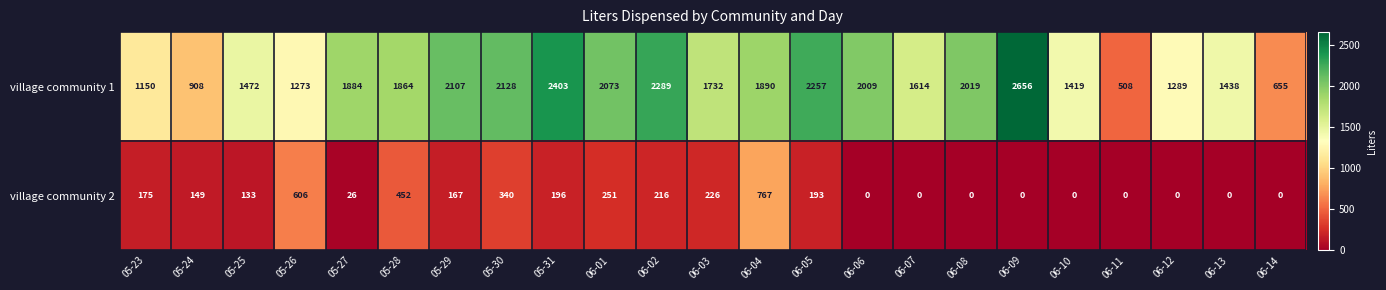

What is the difference between the maximum and minimum values in the village community 2 series?

767